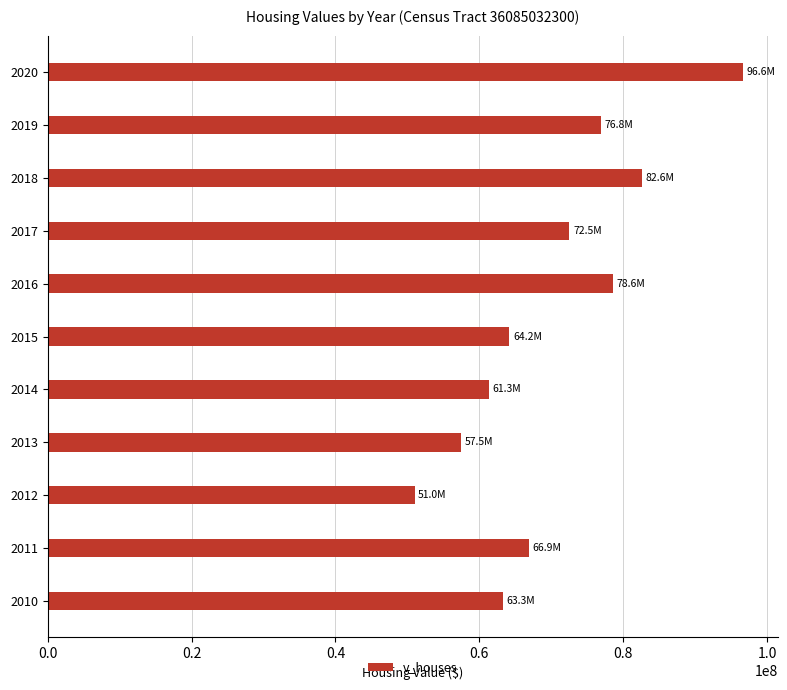

What is the average value?

70127518